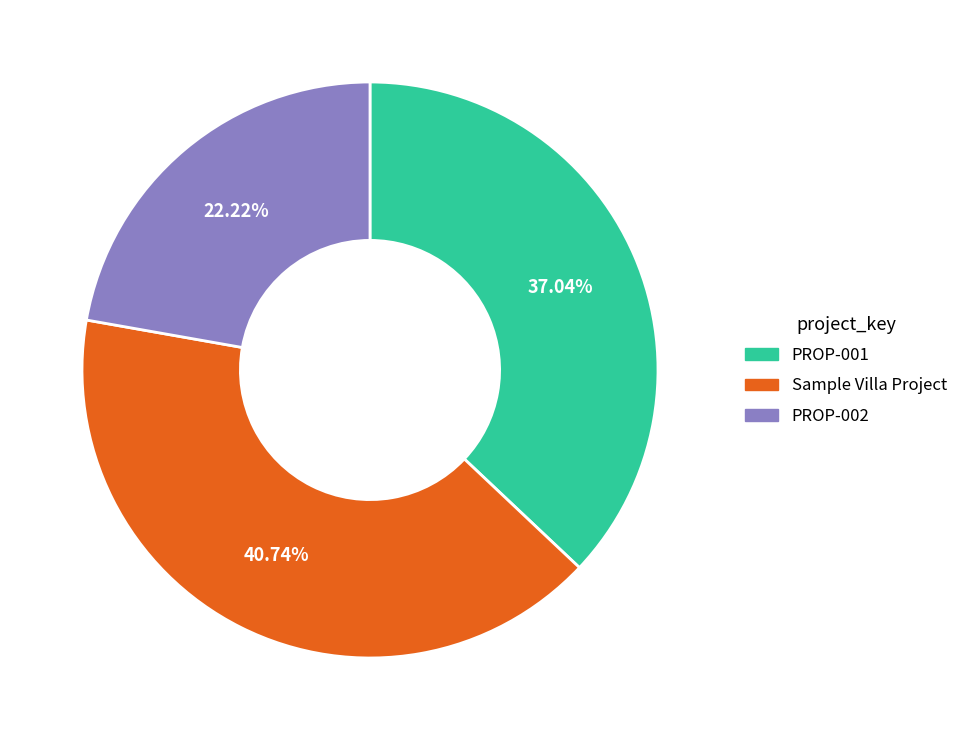

What is the ratio of the value at PROP-002 to the value at PROP-001?

0.6